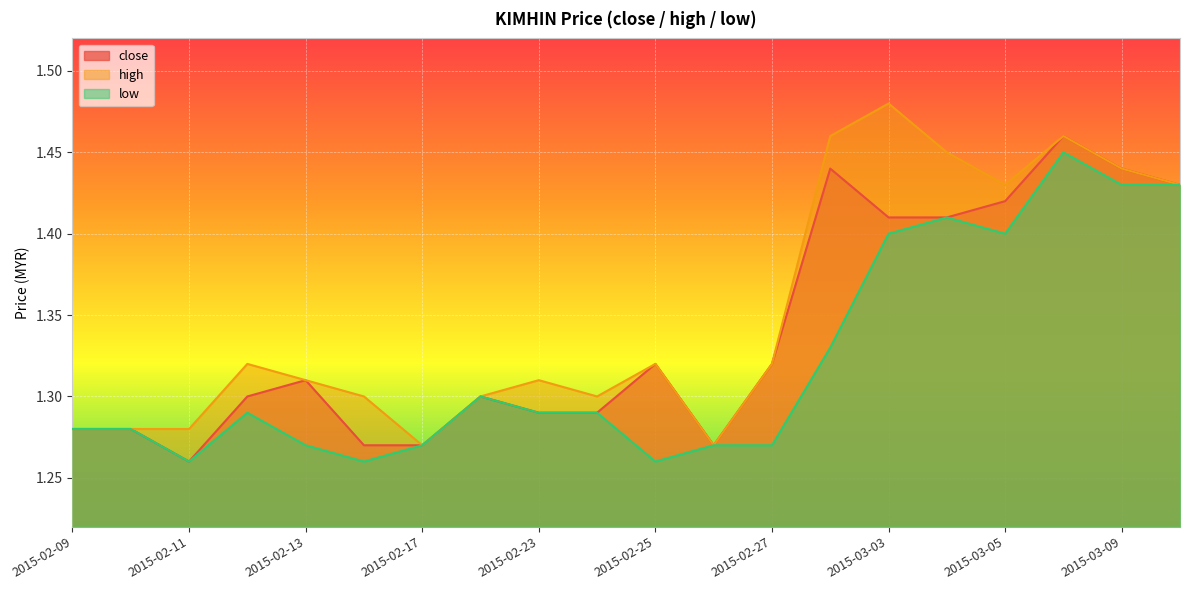

List the series in order of their peak value, highest first.

high, close, low